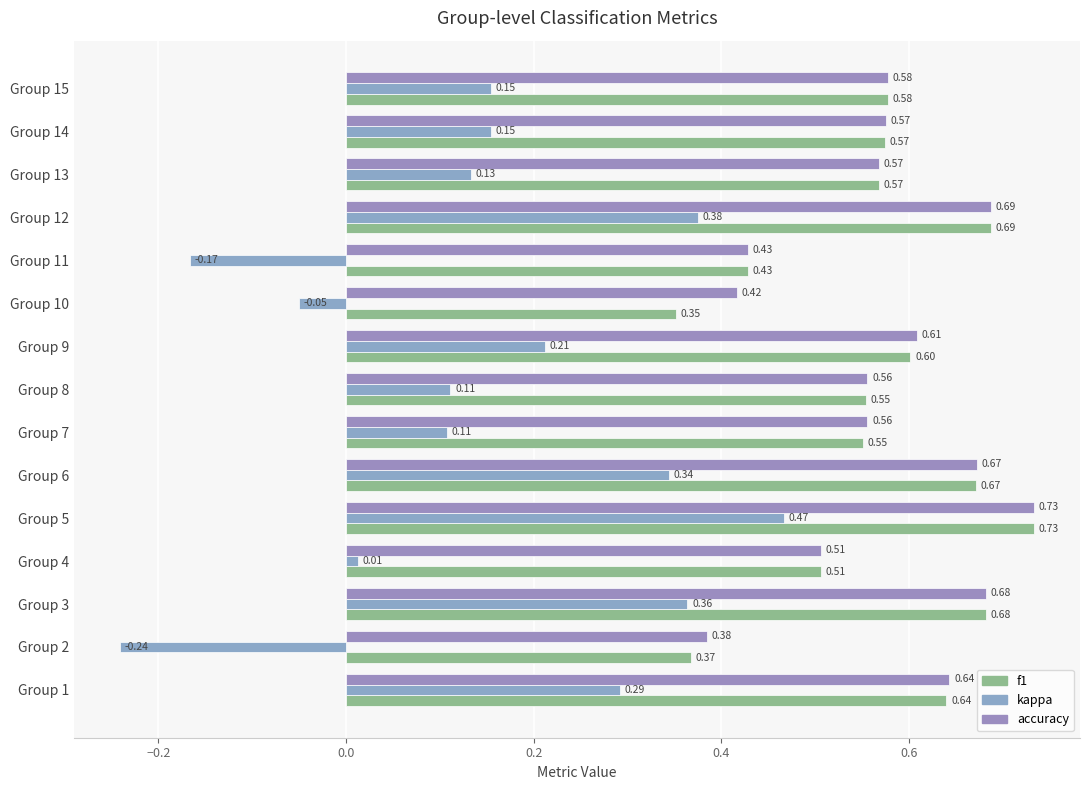

Reading left to right, transcribe all the data shown in this chart.

f1: 0.6	0.4	0.7	0.5	0.7	0.7	0.6	0.6	0.6	0.4	0.4	0.7	0.6	0.6	0.6
kappa: 0.3	-0.2	0.4	0.0	0.5	0.3	0.1	0.1	0.2	-0.1	-0.2	0.4	0.1	0.2	0.2
accuracy: 0.6	0.4	0.7	0.5	0.7	0.7	0.6	0.6	0.6	0.4	0.4	0.7	0.6	0.6	0.6